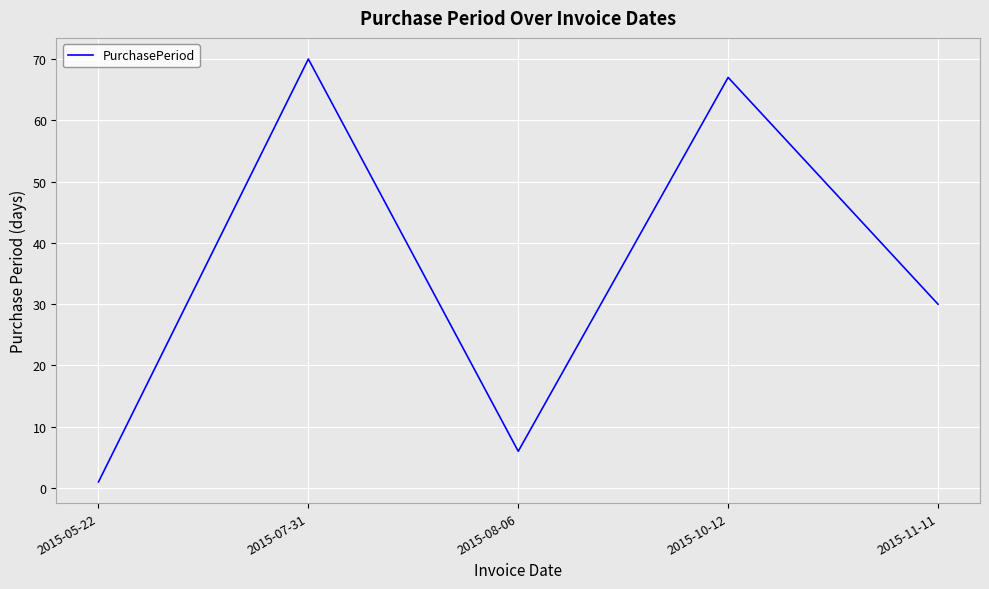

At which label does the data first exceed 30?

2015-07-31